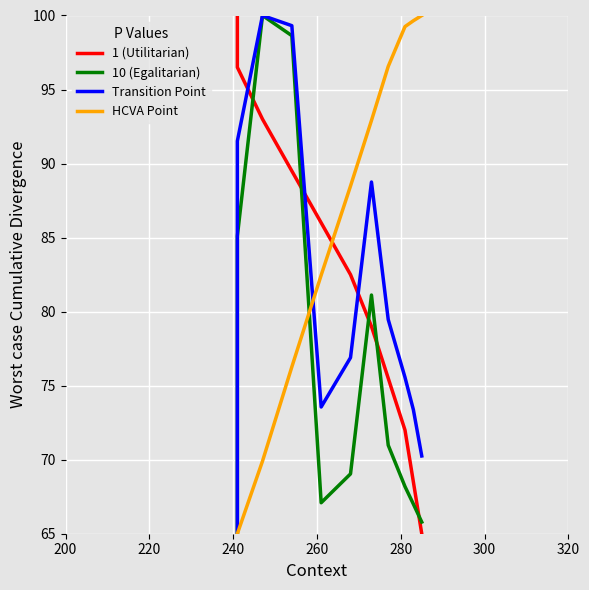

What is the difference between the second highest and second lowest values in the HCVA Point series?

34.6